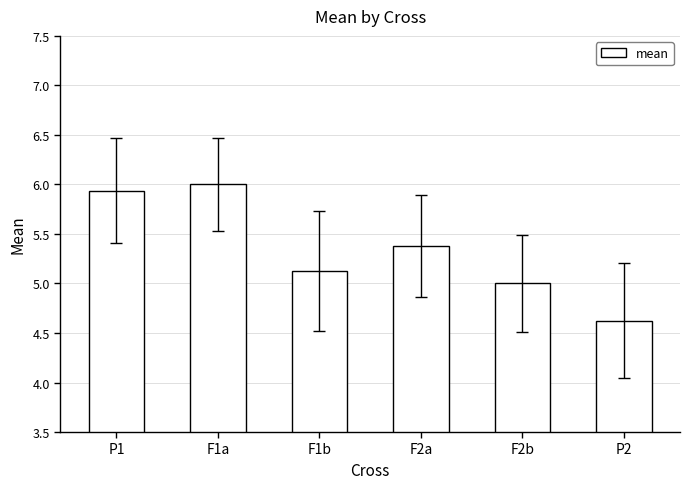

How many data points does each series have?

6